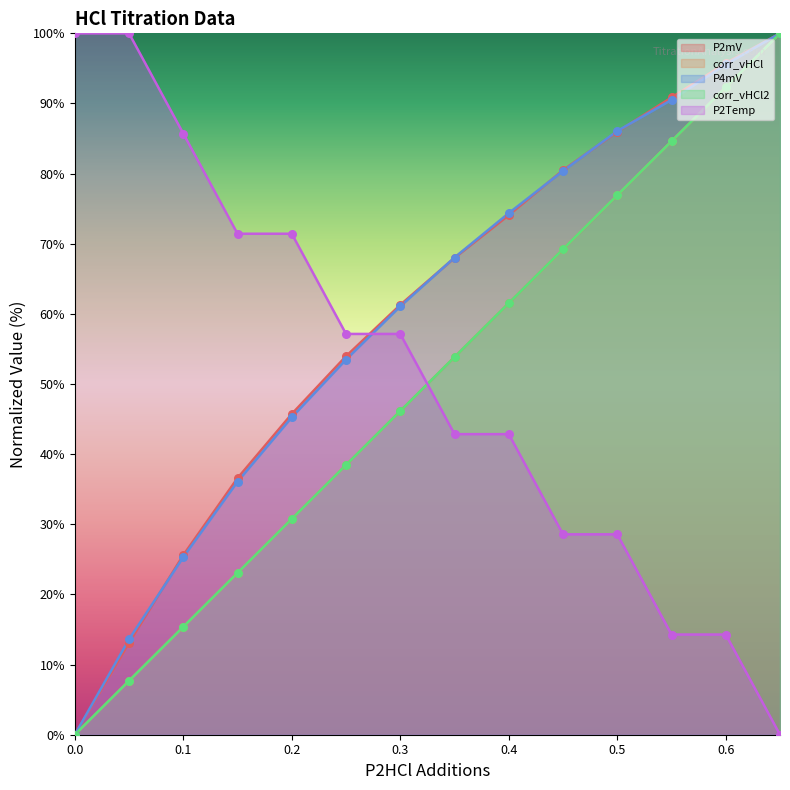

Which series has the widest spread of Y values?

P2mV